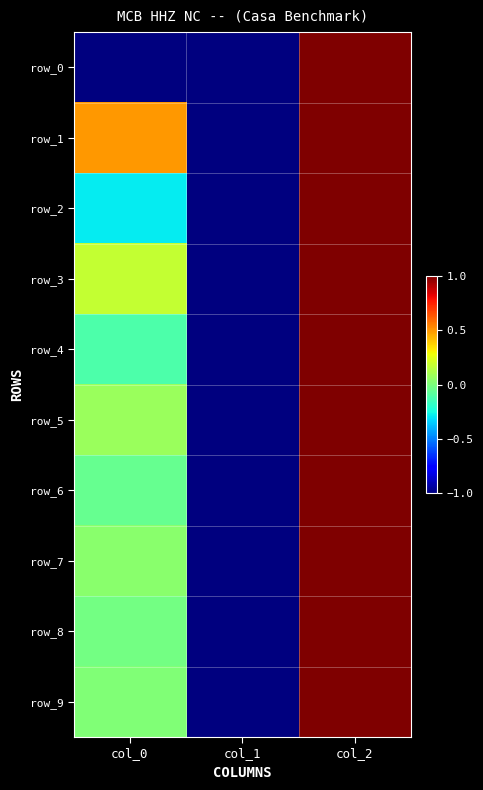

Which category has the highest value in the row_9 series?

col_2